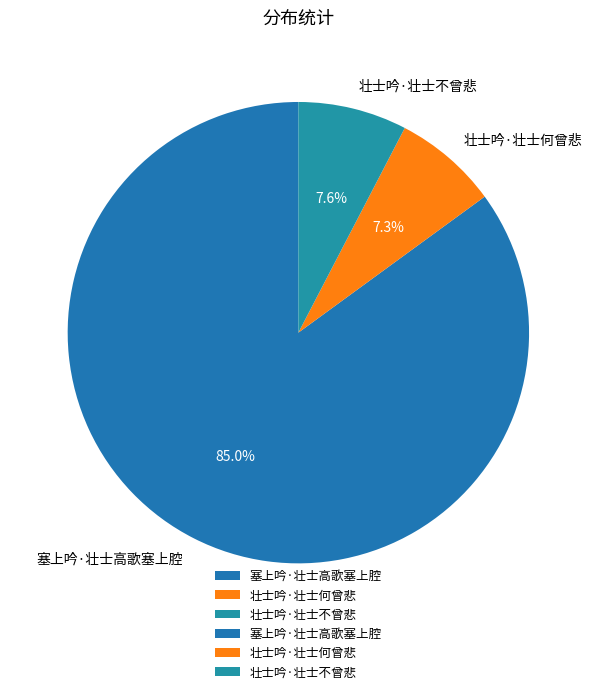

What is the largest slice in the pie chart?

塞上吟·壮士高歌塞上腔